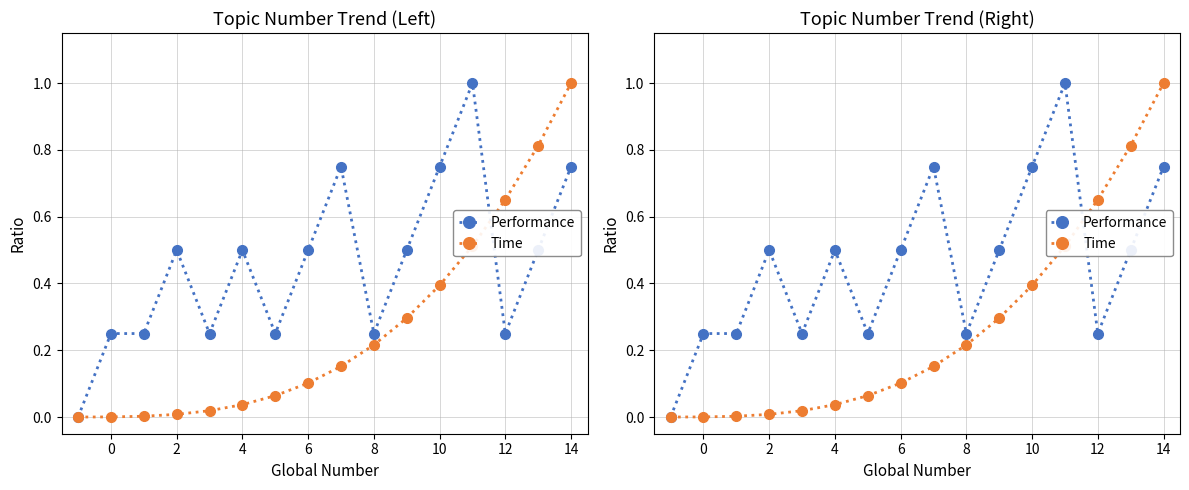

Rank the series by their maximum value, from highest to lowest.

Performance, Time